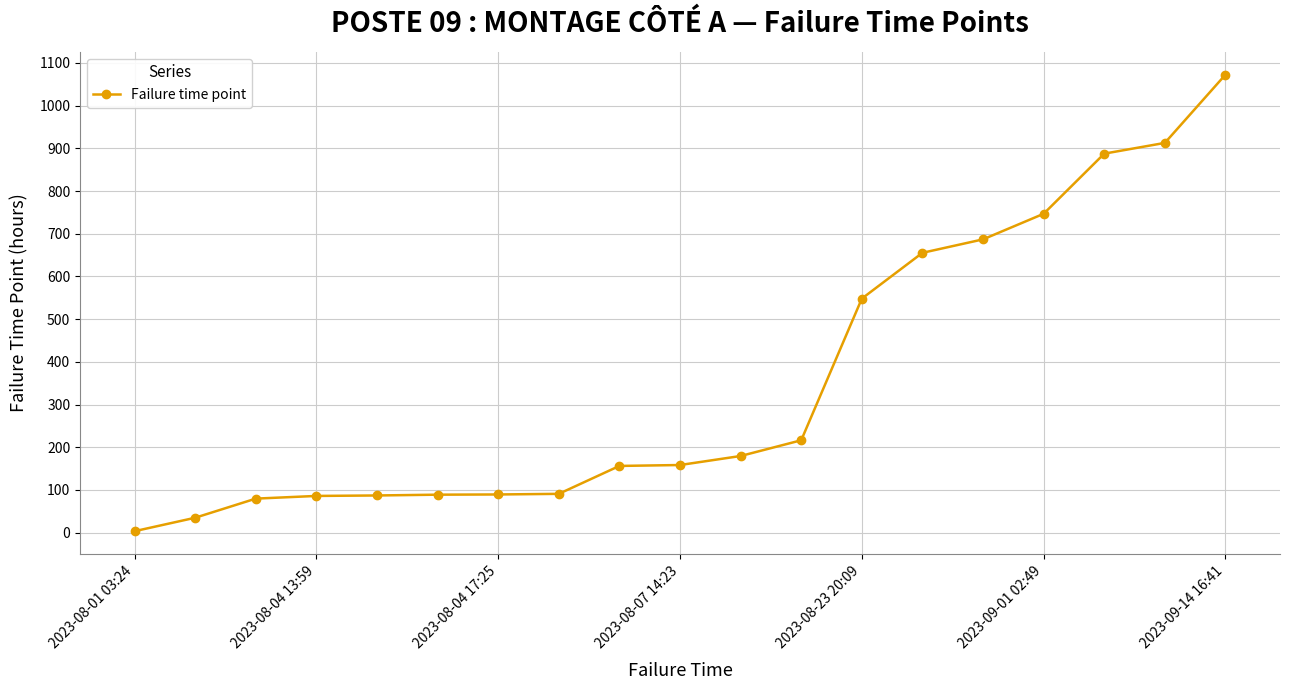

What is the average value?

356.9